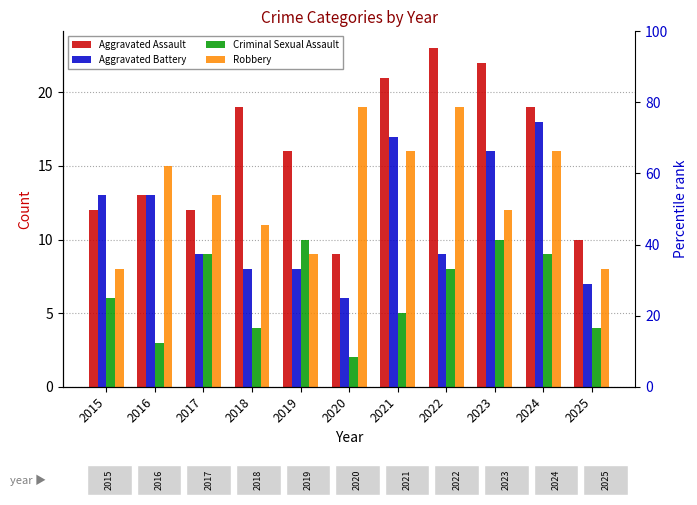

Are the bars horizontal?

No